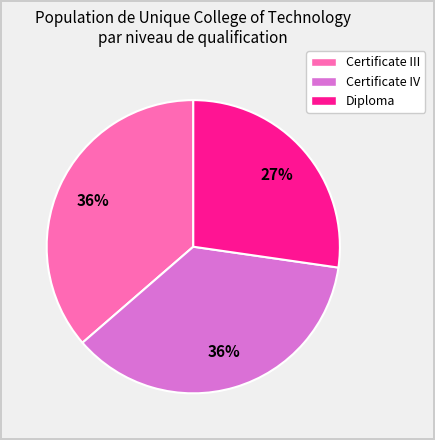

Approximately how many times larger is the value at Diploma compared to Certificate III?

0.8